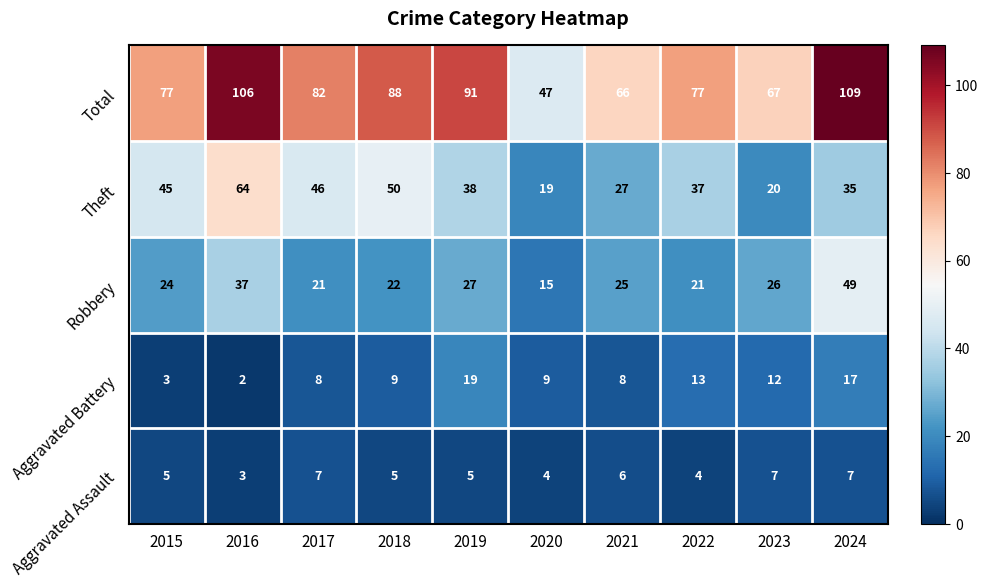

Which label corresponds to the largest value in the chart?

2024